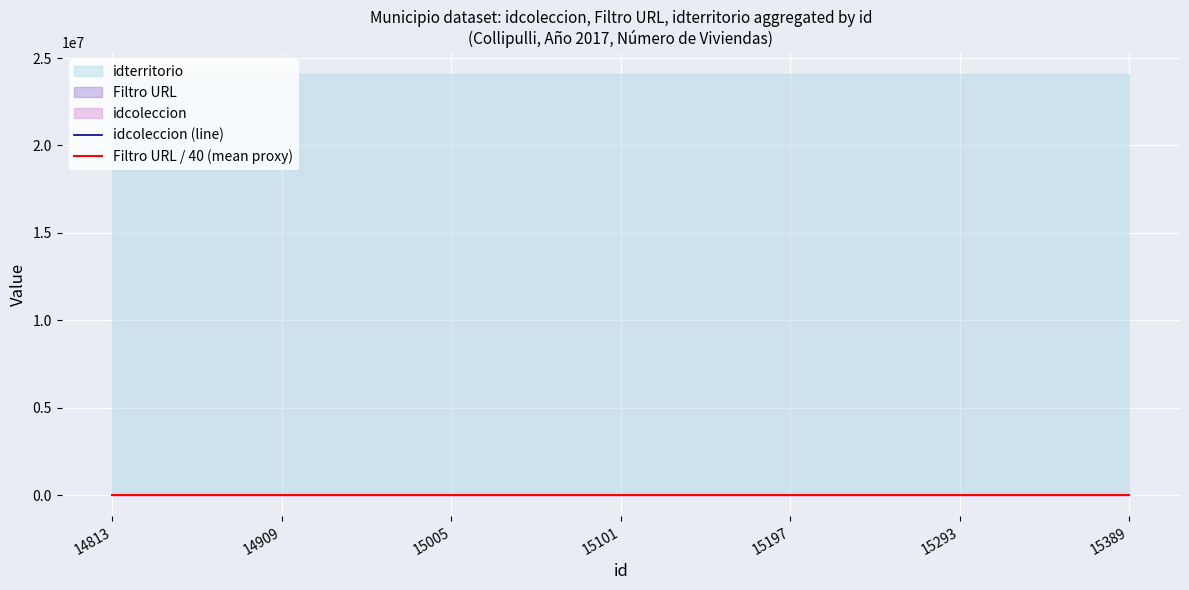

True or false: Filtro URL / 40 (mean proxy) and idcoleccion (line) cross at least once.

False